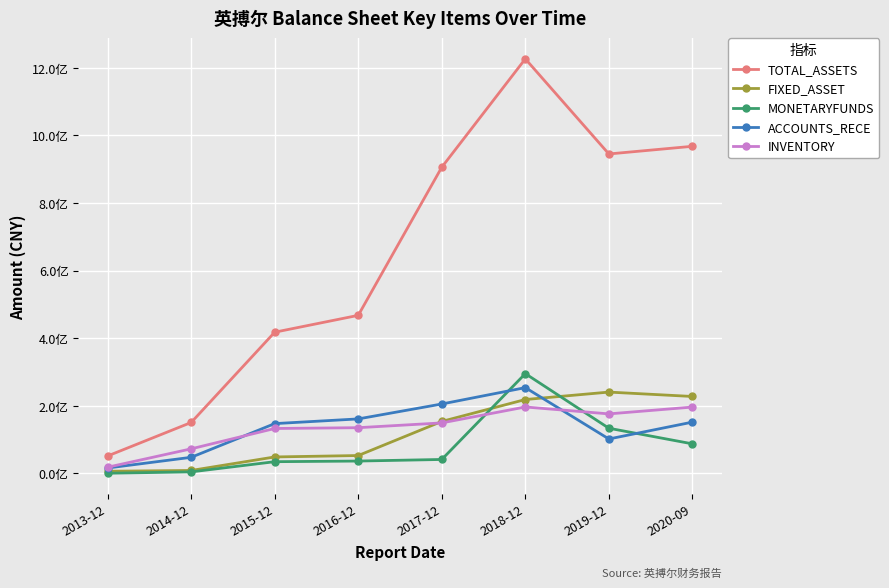

What are all the series names shown in the legend?

TOTAL_ASSETS, FIXED_ASSET, MONETARYFUNDS, ACCOUNTS_RECE, INVENTORY